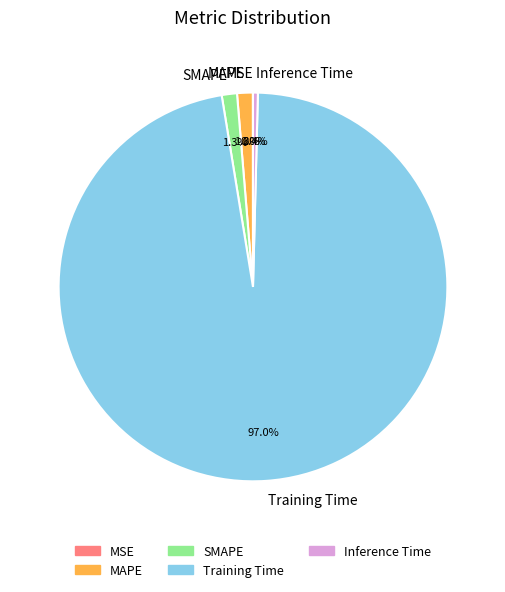

Which category has the biggest portion of the pie?

Training Time